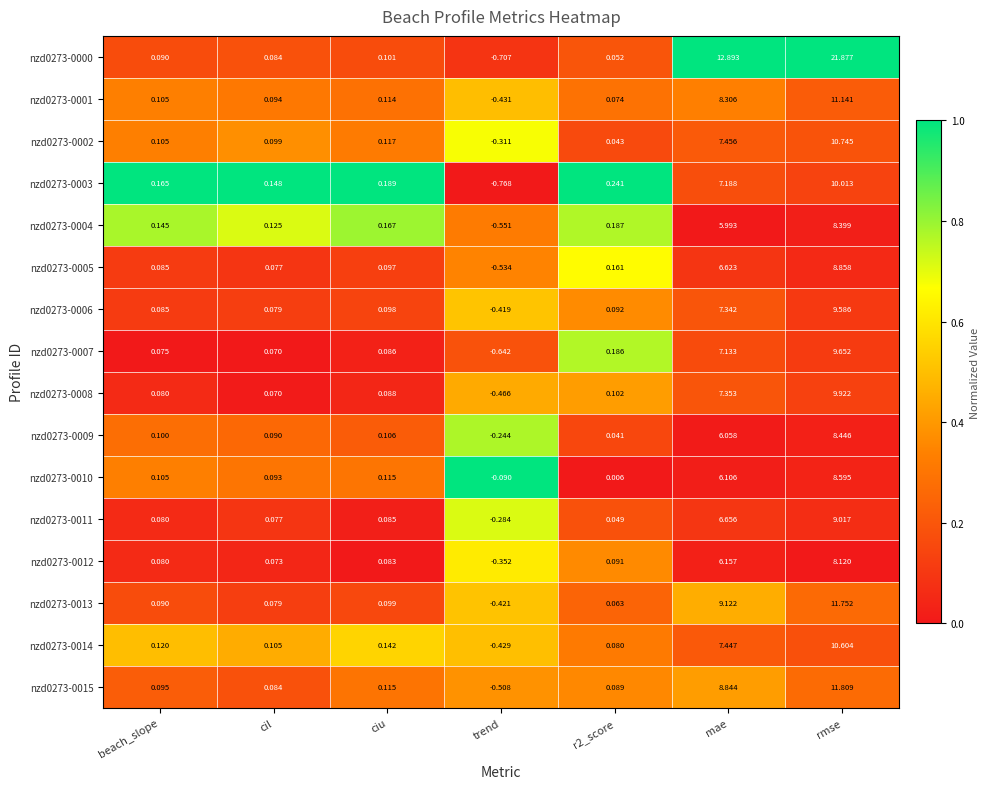

At which category does the chart reach its peak across all series?

rmse